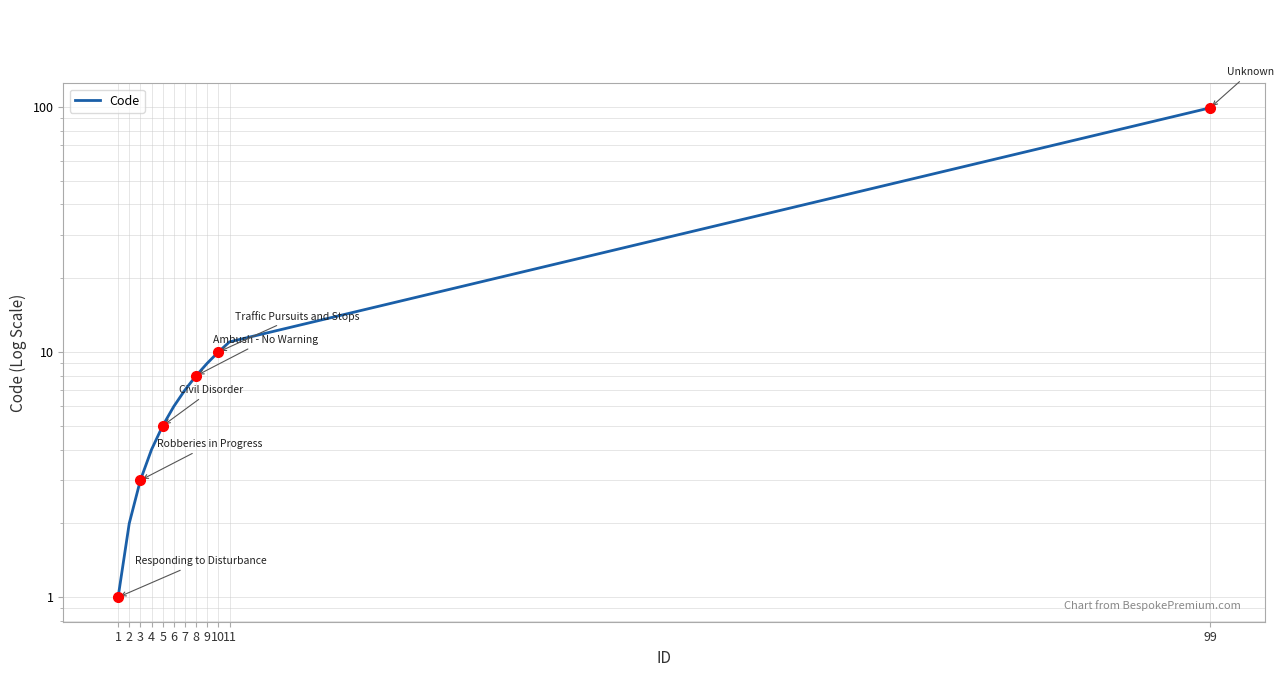

Does the chart have visible grid lines?

Yes